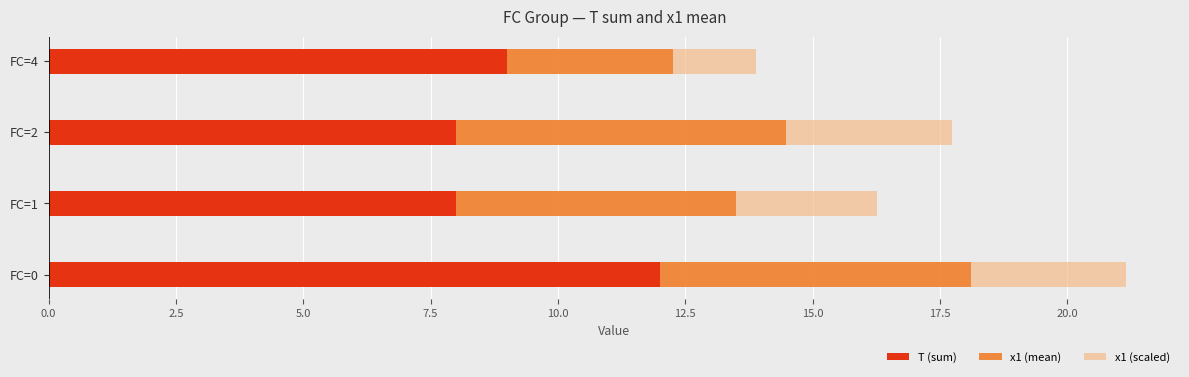

What is the total value across all series at FC=0?

21.2